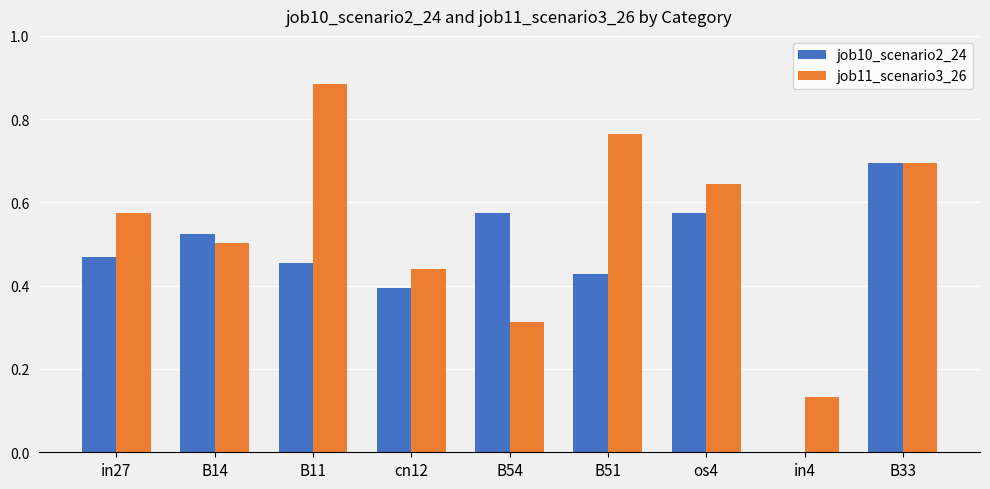

Is the value of job10_scenario2_24 at in4 greater than the value of job11_scenario3_26 at in27?

No